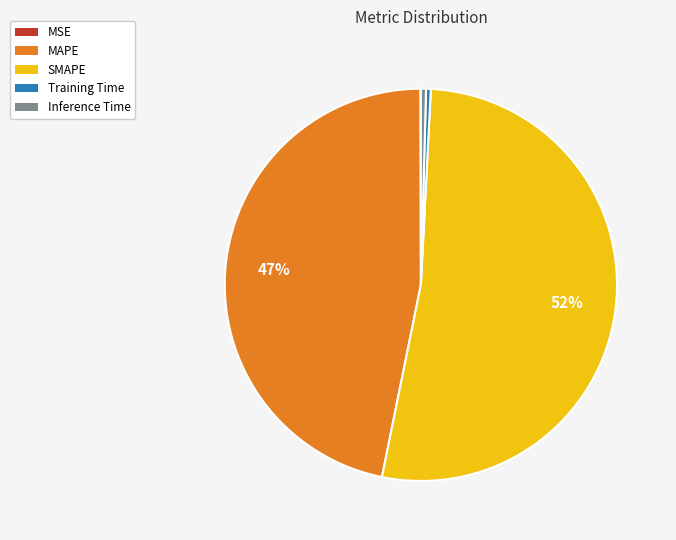

Which slice is the largest?

SMAPE